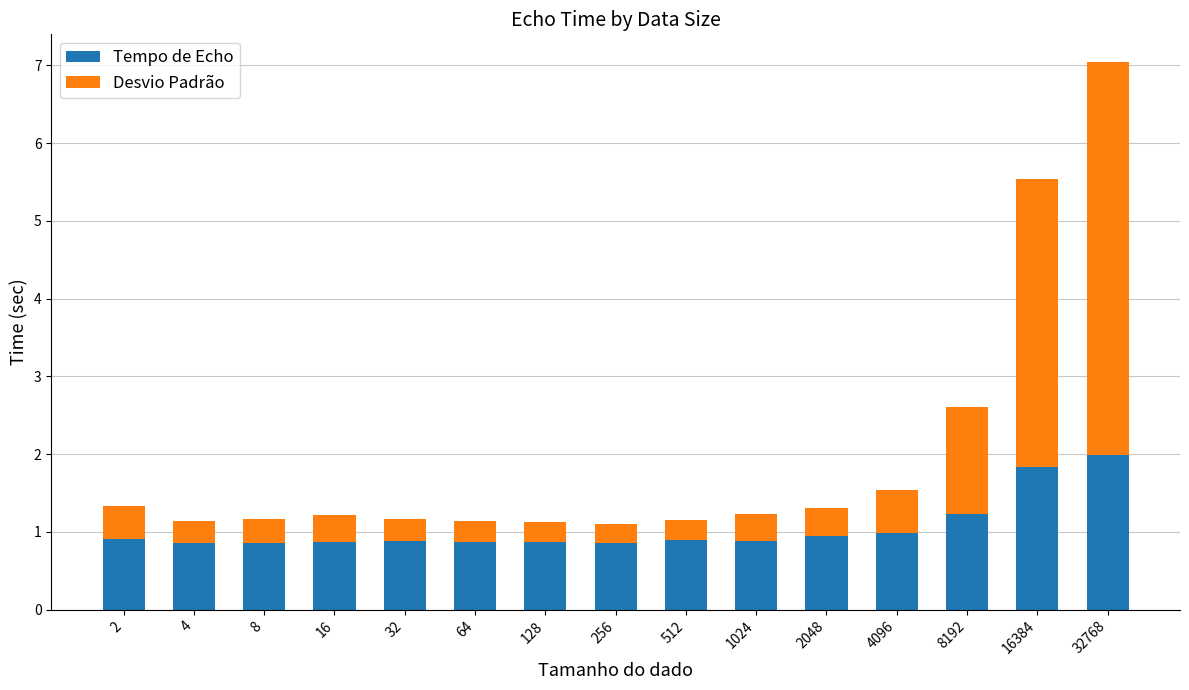

What is the total value across all series at 8192?

2.6